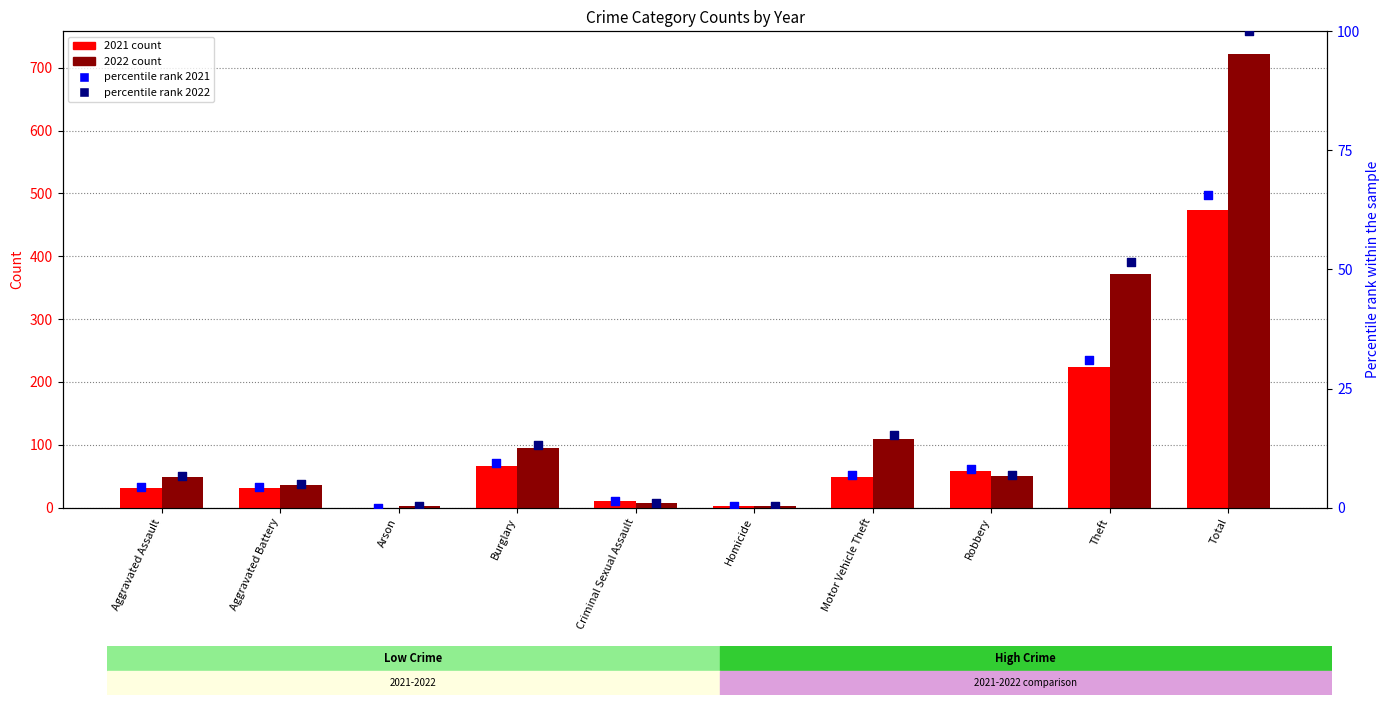

At which category is the sum across all series the highest?

Total